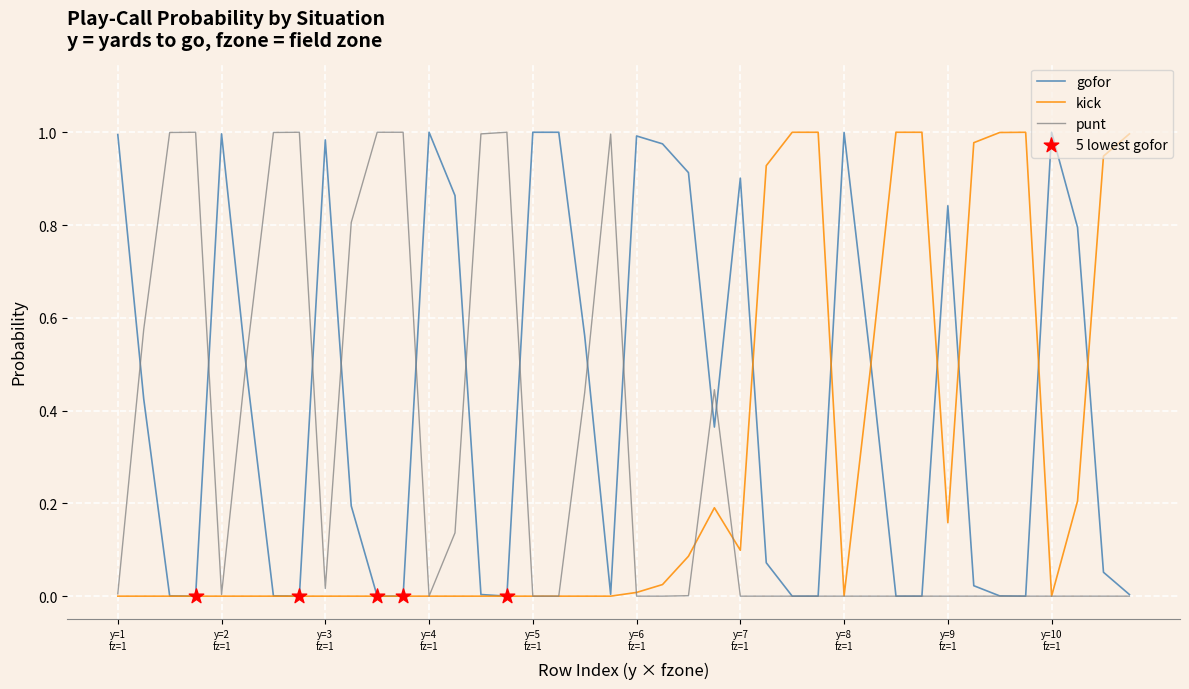

Which series has the largest total across all categories?

gofor